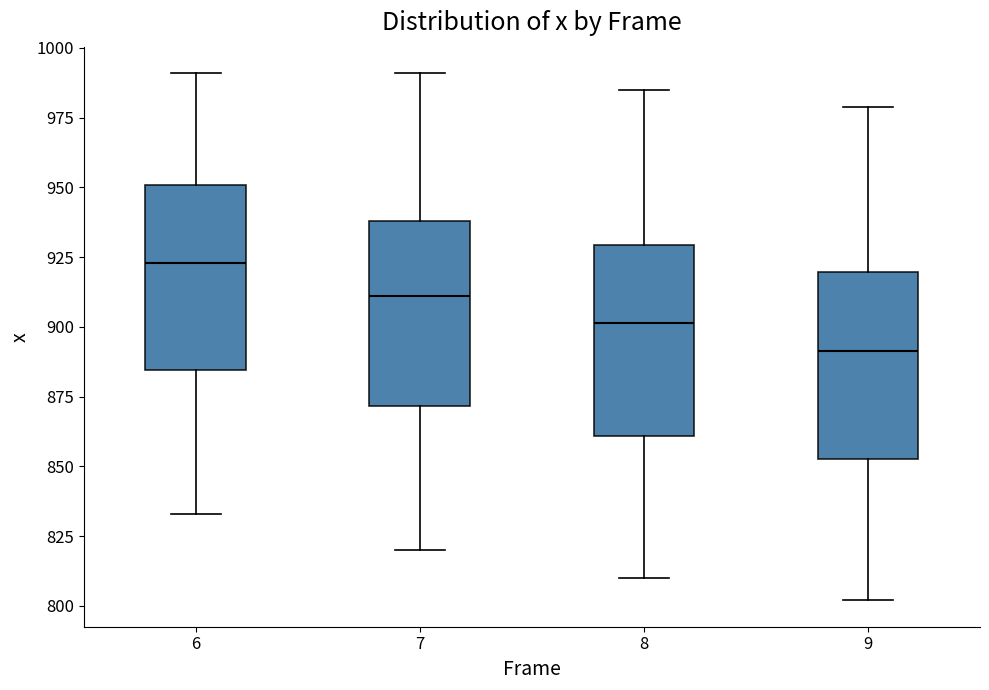

Which box's median line is the highest?

6